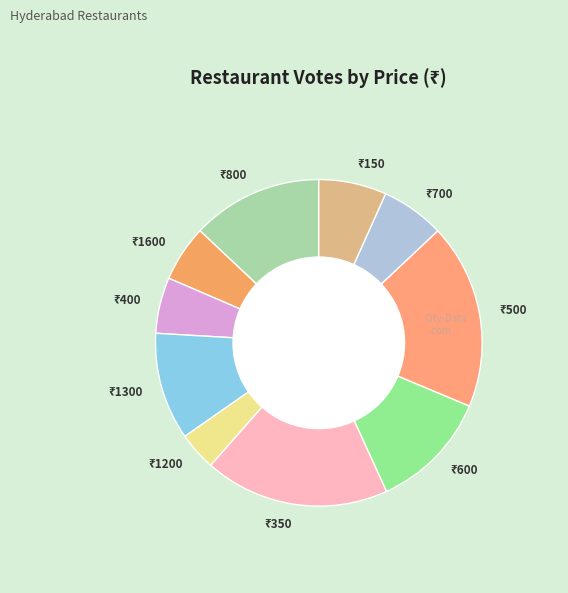

How many segments does this pie chart have?

10